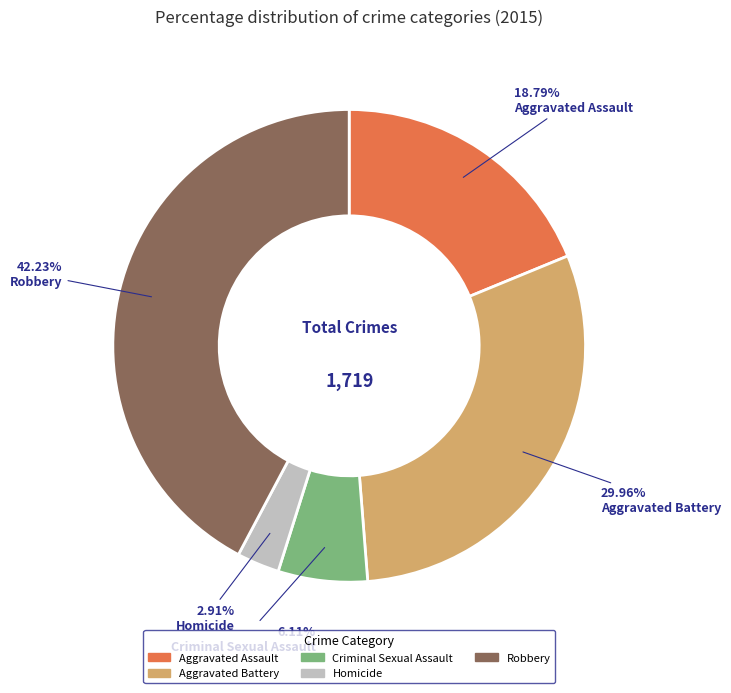

To the nearest percent, what is the average slice percentage?

20%